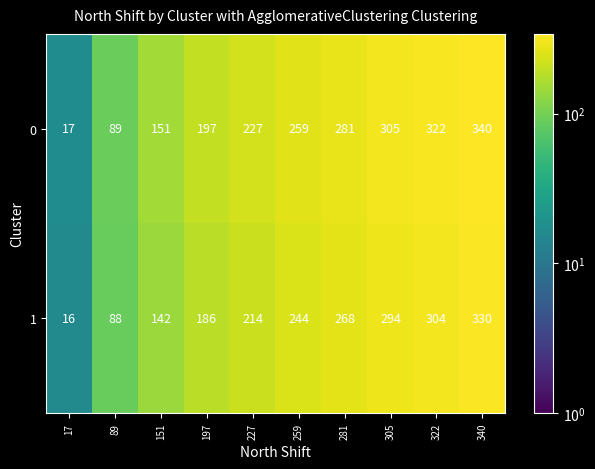

Rank the series at 89 from lowest to highest value.

1, 0